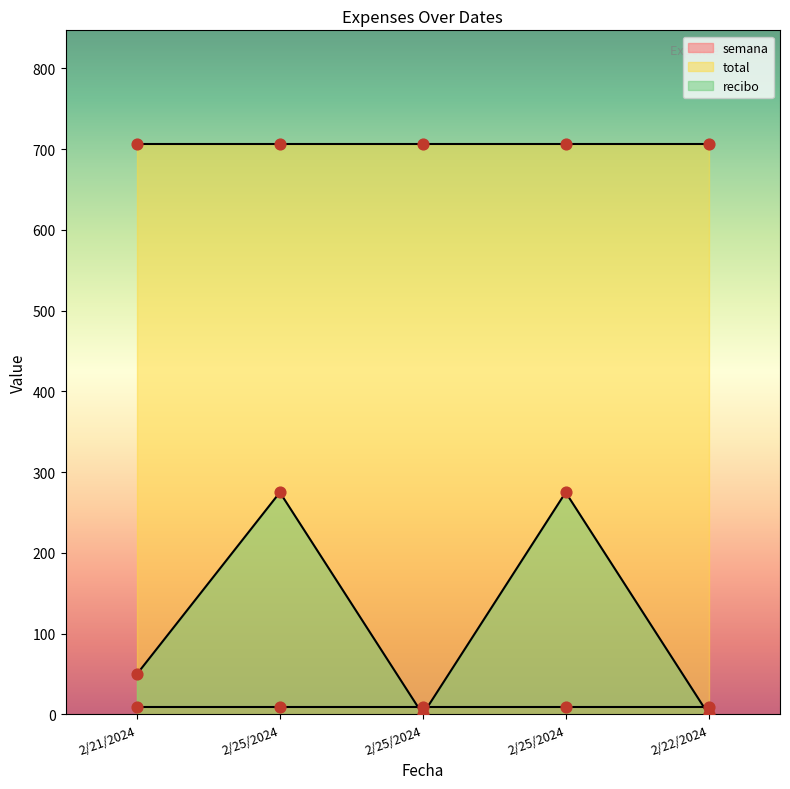

What are all the series names shown in the legend?

semana, total, recibo